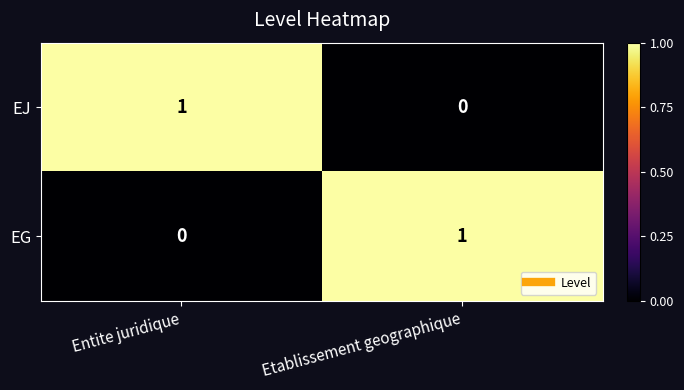

At Entite juridique, list the series in order from largest to smallest.

EJ, EG